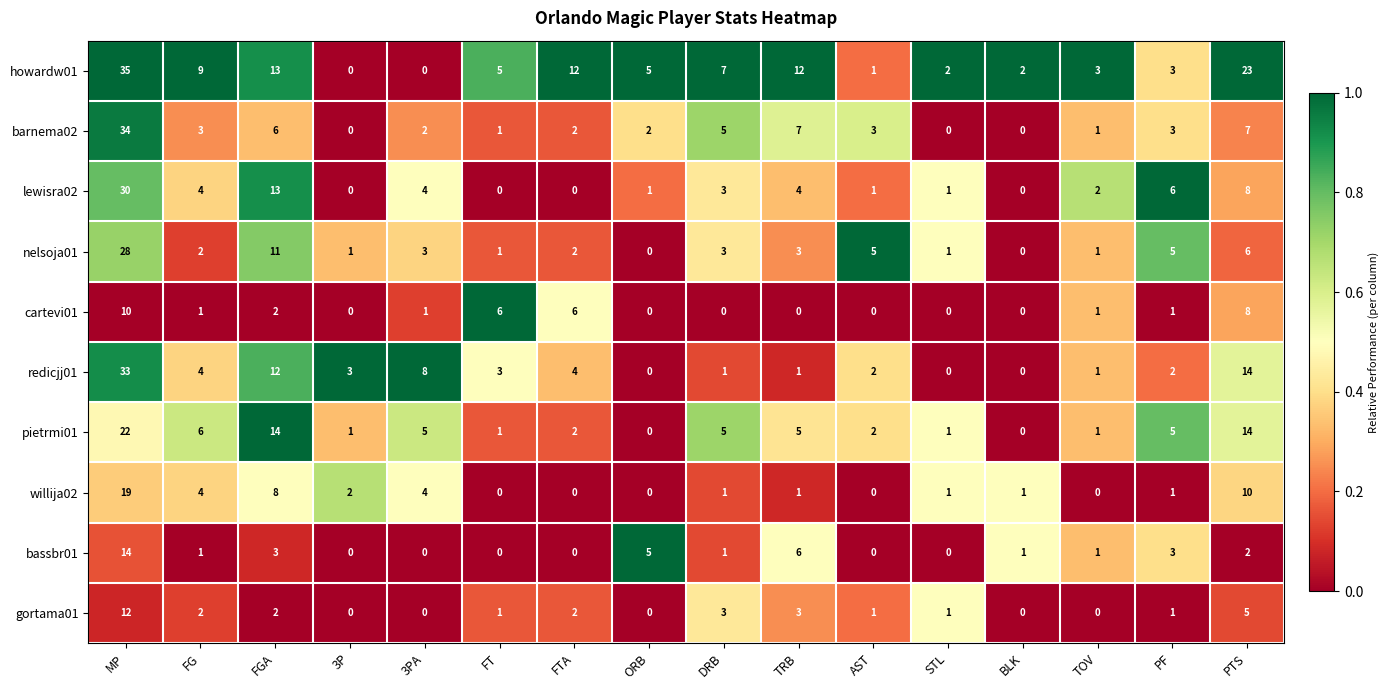

Rank the series by their maximum value, from lowest to highest.

cartevi01, gortama01, bassbr01, willija02, pietrmi01, nelsoja01, lewisra02, redicjj01, barnema02, howardw01